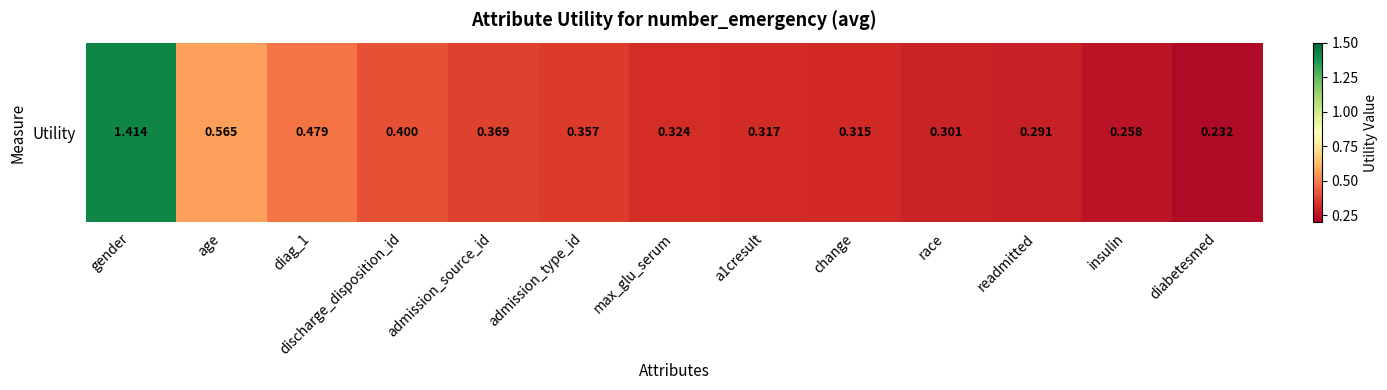

True or false: the data shows 0.3 at readmitted.

True